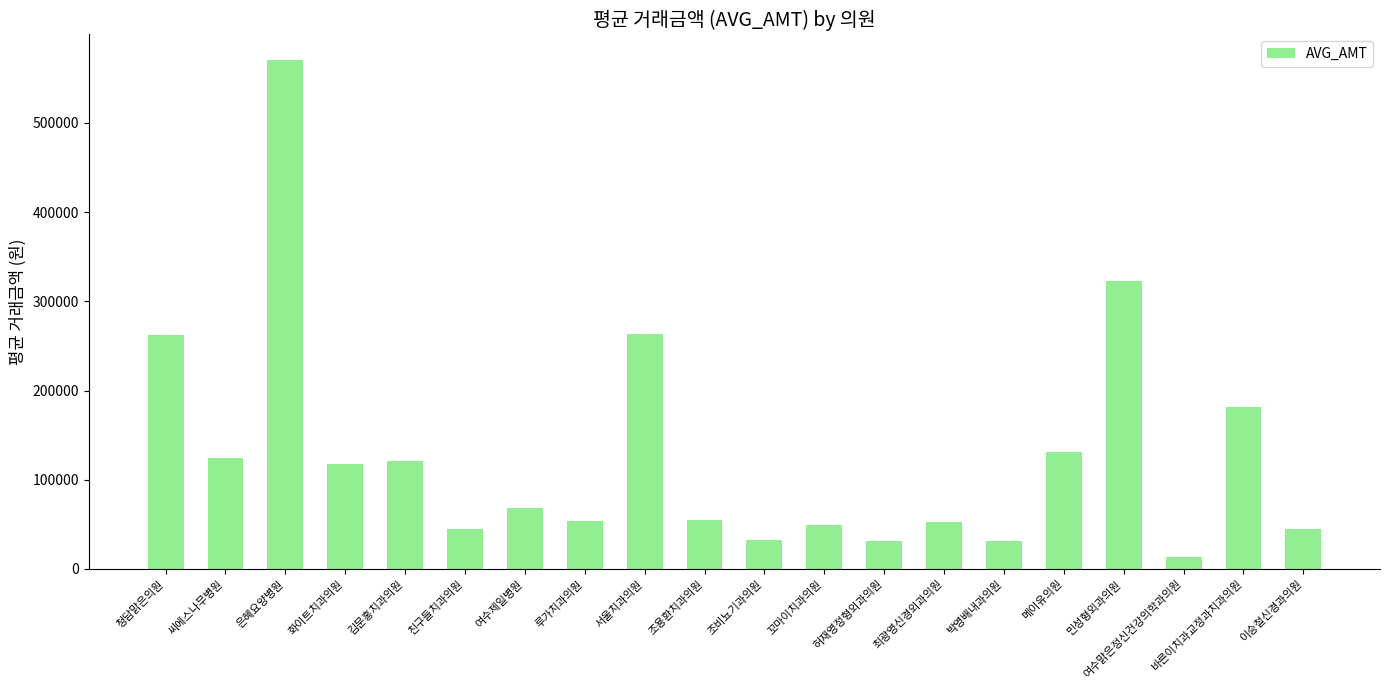

Approximately how many times larger is the value at 청담맑은의원 compared to 김문홍치과의원?

2.2